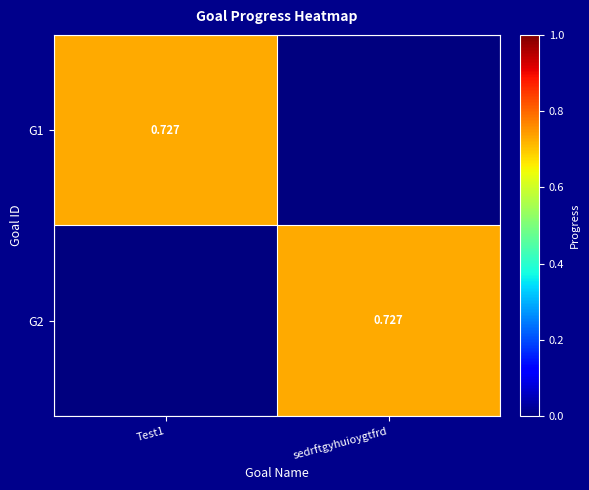

What is the sum of all G1 values?

0.7